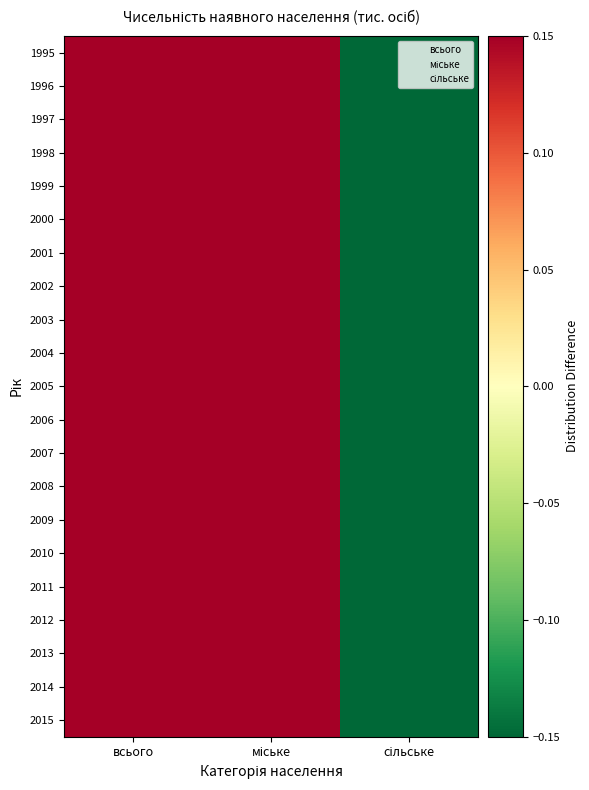

Reading left to right, list all the values displayed in this chart.

1995: всього=0.5	міське=0.2	сільське=-0.7
1996: всього=0.5	міське=0.2	сільське=-0.7
1997: всього=0.5	міське=0.2	сільське=-0.7
1998: всього=0.5	міське=0.2	сільське=-0.7
1999: всього=0.5	міське=0.2	сільське=-0.7
2000: всього=0.5	міське=0.2	сільське=-0.7
2001: всього=0.5	міське=0.2	сільське=-0.7
2002: всього=0.5	міське=0.2	сільське=-0.7
2003: всього=0.5	міське=0.2	сільське=-0.7
2004: всього=0.5	міське=0.2	сільське=-0.7
2005: всього=0.5	міське=0.2	сільське=-0.7
2006: всього=0.5	міське=0.2	сільське=-0.7
2007: всього=0.5	міське=0.2	сільське=-0.7
2008: всього=0.5	міське=0.2	сільське=-0.7
2009: всього=0.5	міське=0.2	сільське=-0.7
2010: всього=0.5	міське=0.2	сільське=-0.7
2011: всього=0.5	міське=0.2	сільське=-0.7
2012: всього=0.5	міське=0.2	сільське=-0.7
2013: всього=0.5	міське=0.2	сільське=-0.7
2014: всього=0.5	міське=0.2	сільське=-0.7
2015: всього=0.5	міське=0.2	сільське=-0.7